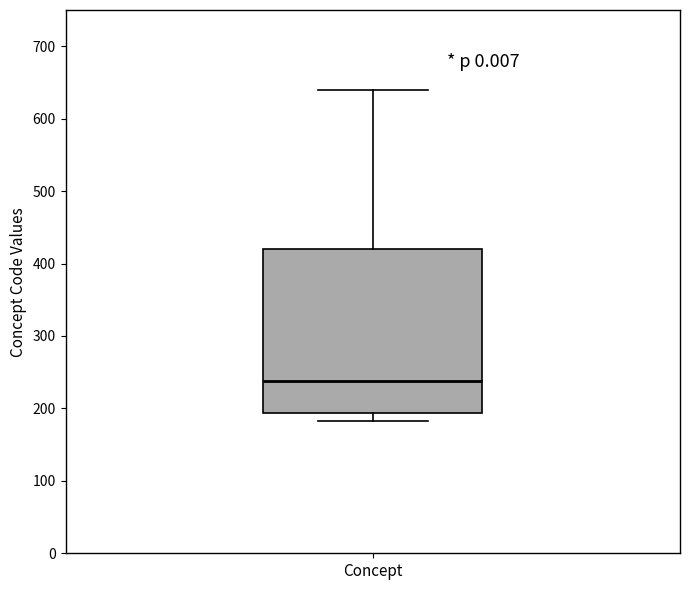

Transcribe this box plot: give where the median line is, the range the box spans, and where the two whiskers end, as read against the y-axis. The values are not printed on the chart, so give them approximately, as read against the axis.

median 240, box 190 to 420, whiskers 180 to 640